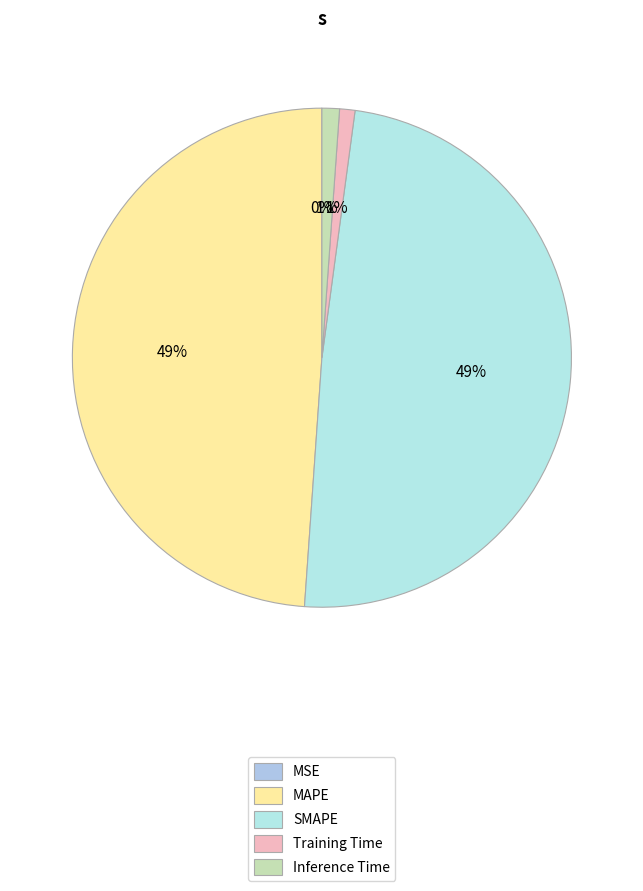

What percentage is the Inference Time slice, to the nearest percent?

1%